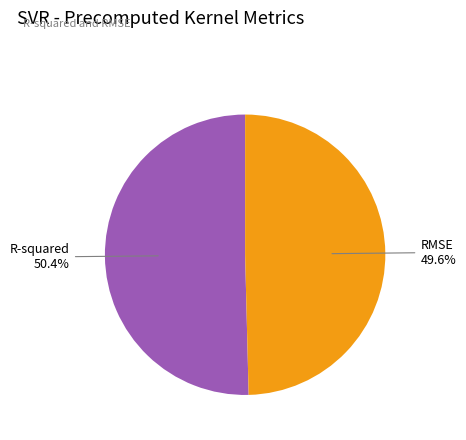

What is the smallest slice in the pie chart?

RMSE